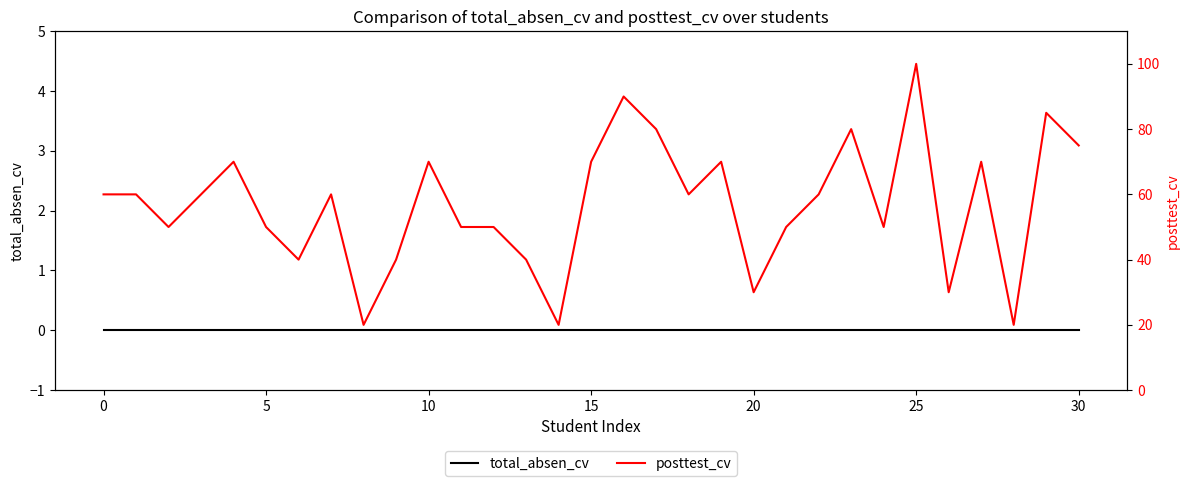

What is the total value across all series at 16?

90